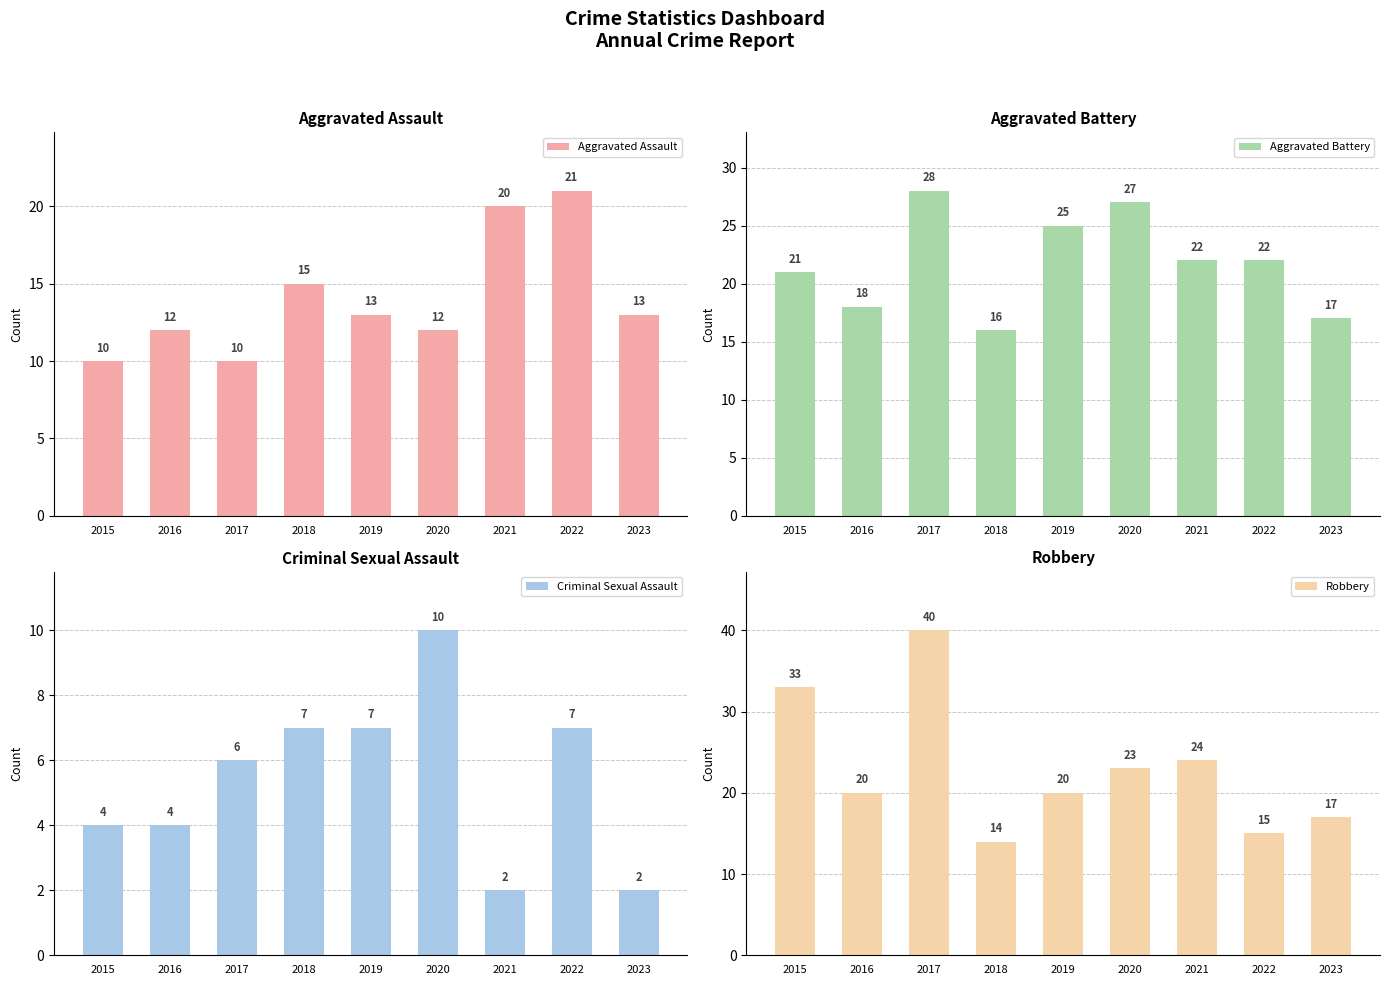

Which series has the largest range (max minus min)?

Robbery